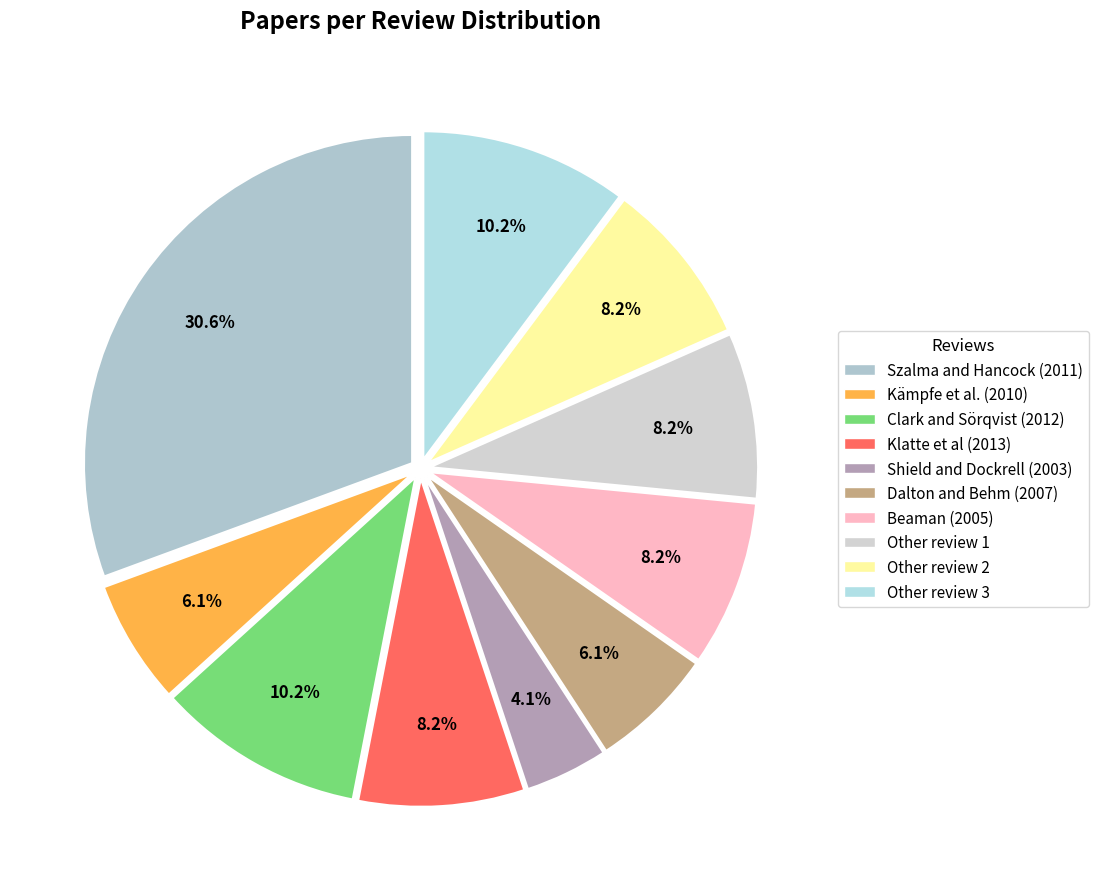

Which category has the smallest portion of the pie?

Shield and Dockrell (2003)